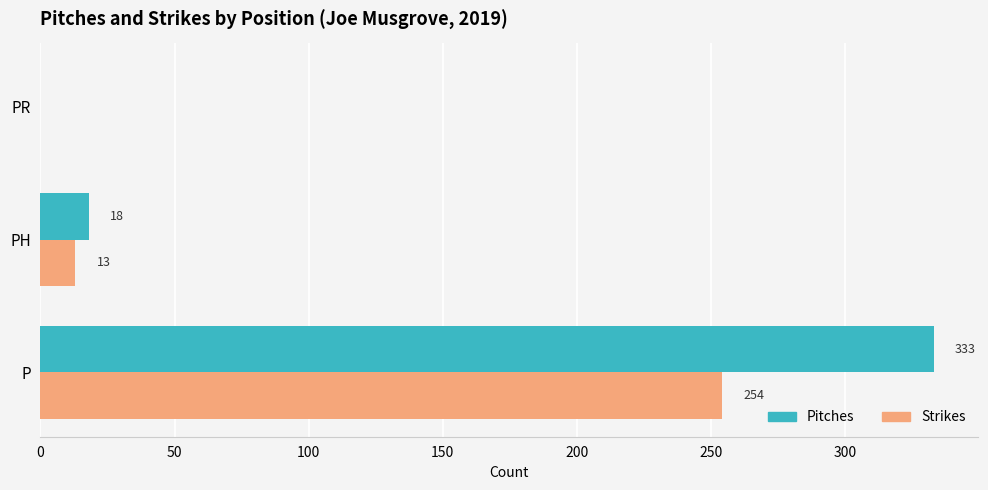

What is the sum of all Strikes values?

267